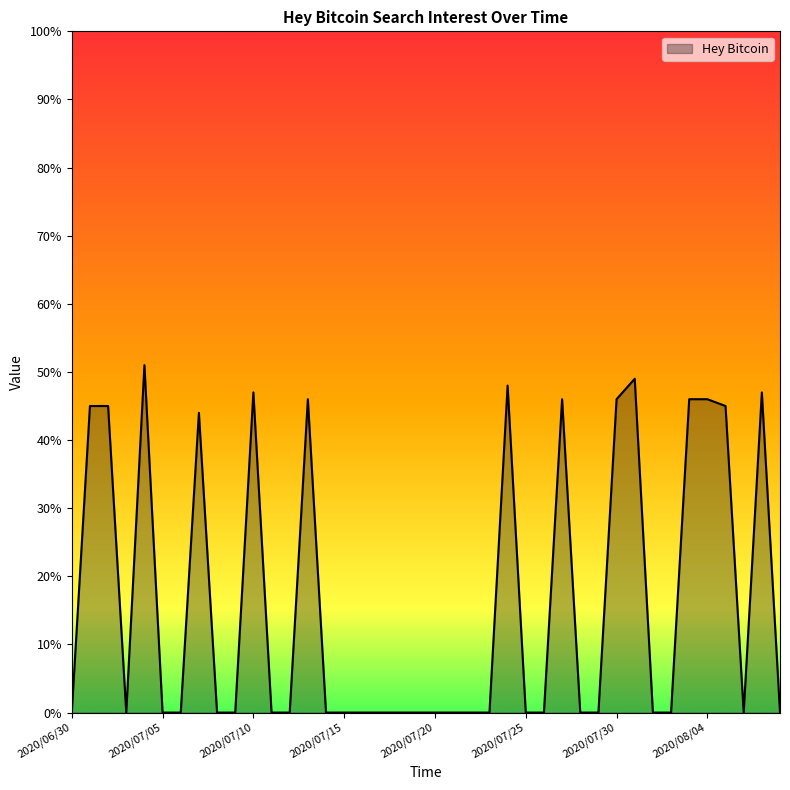

What is the maximum value shown in the chart?

51